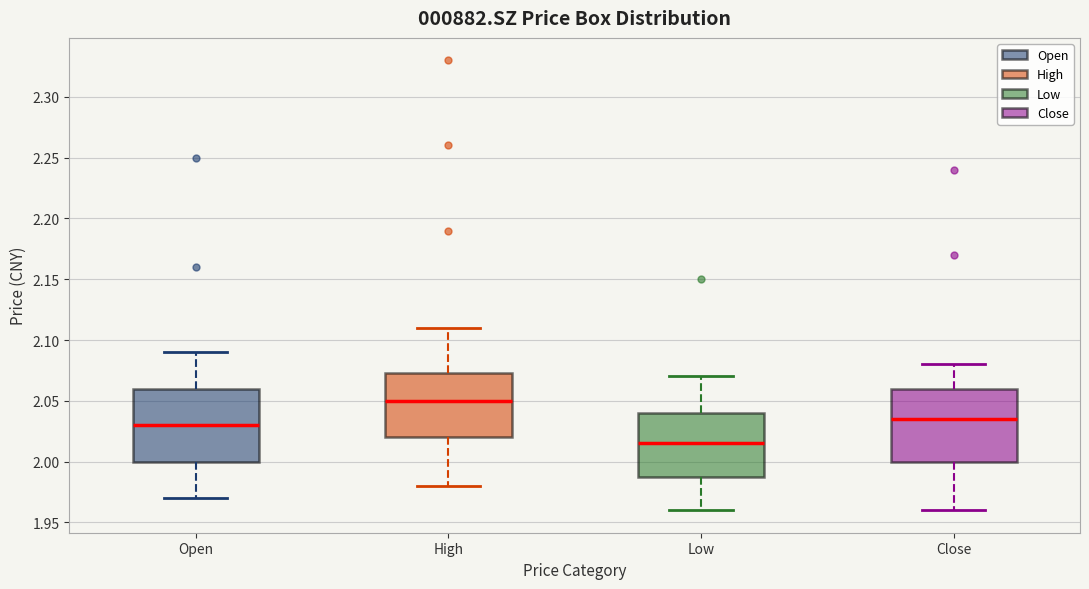

Where does the upper whisker of the box for Open end on the y-axis? The values are not printed on the chart, so give them approximately, as read against the axis.

2.090